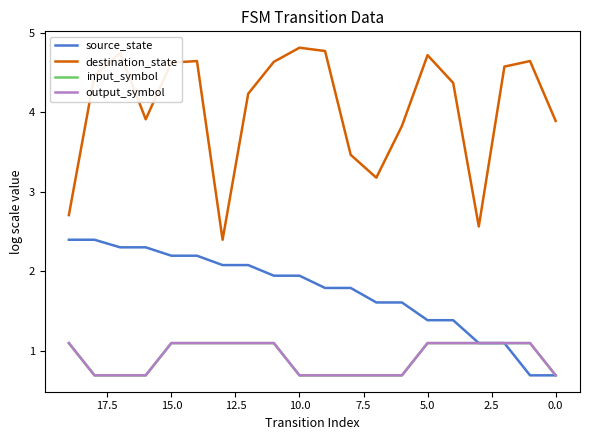

The output_symbol series shows 1.1 at 2.5. True or false?

True